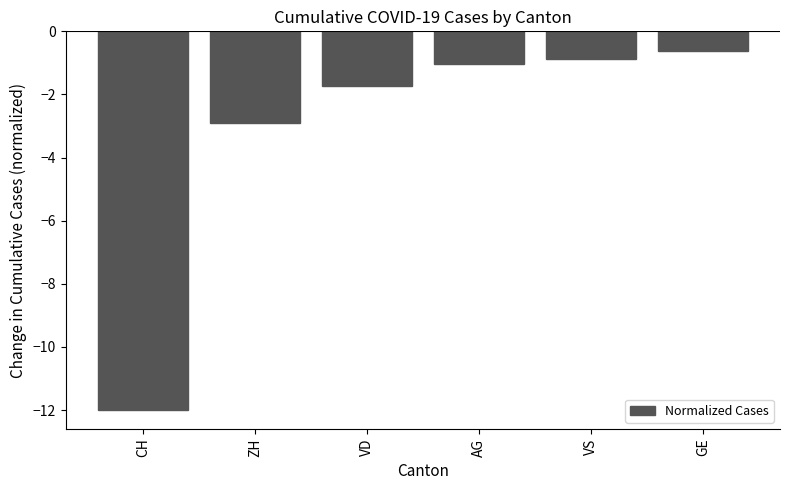

The chart shows a value of -3.8 at ZH. True or false?

False